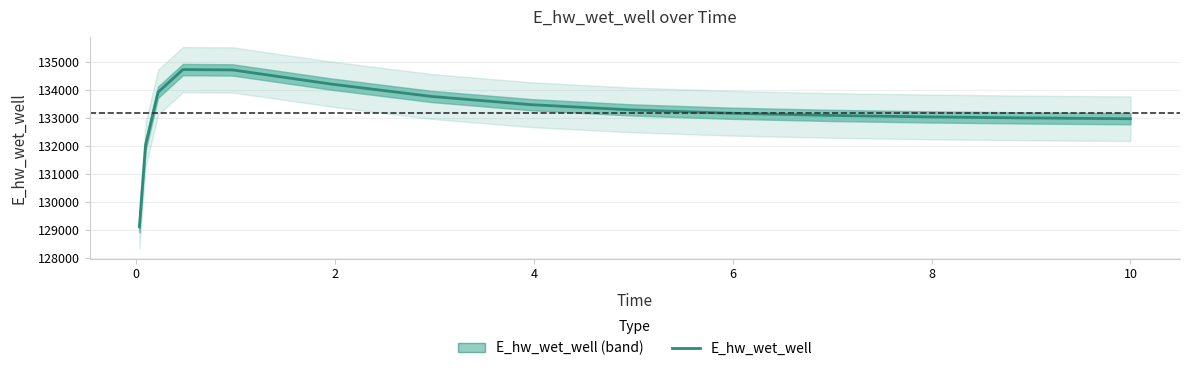

At which label does the data first exceed 133174?

2